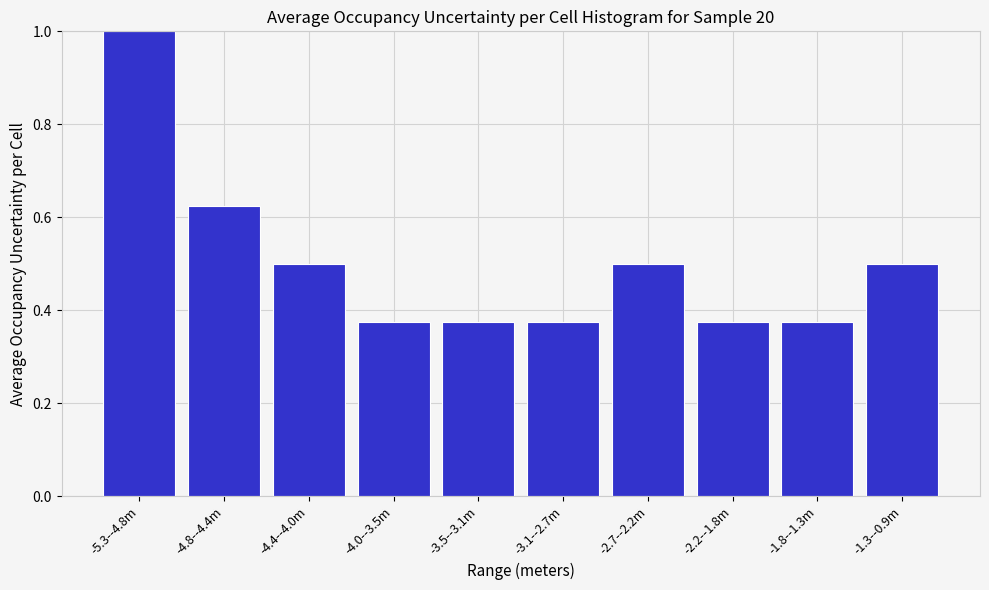

True or false: the data shows 0.2 at -3.5--3.1m.

False